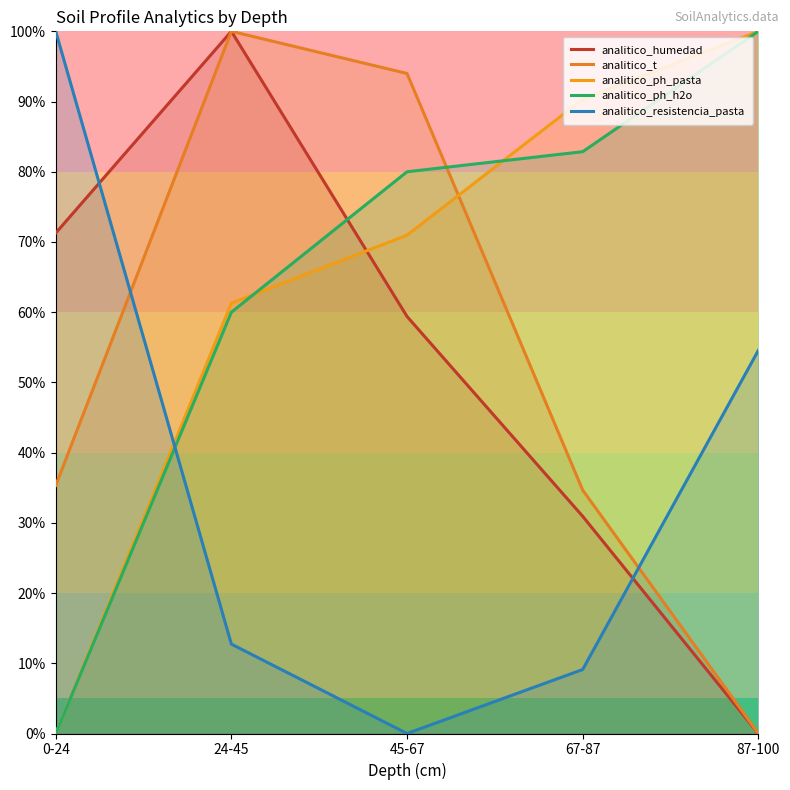

Which has a higher value, 0-24 or 67-87?

0-24